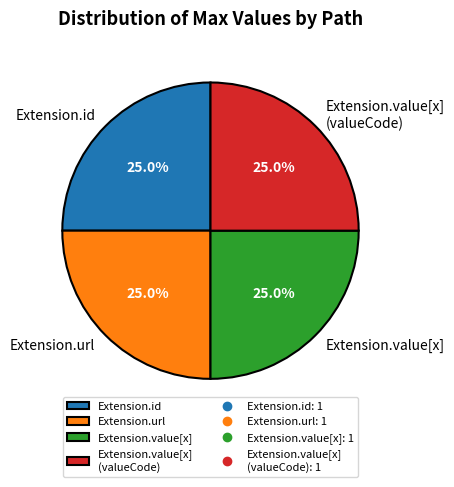

Is it true that Extension.url is 89% of the pie?

False